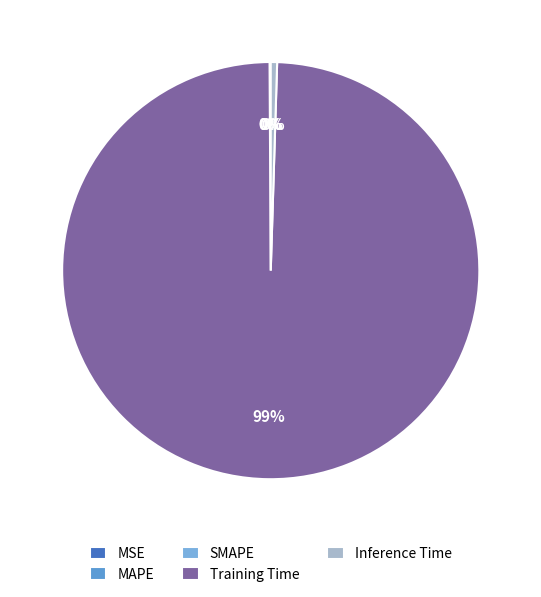

Rank the categories by value from highest to lowest.

Training Time, Inference Time, MAPE, SMAPE, MSE